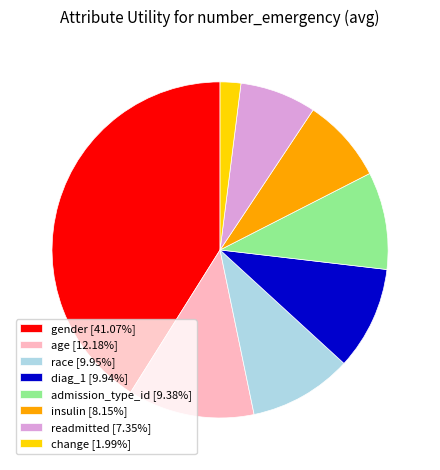

Does insulin account for over 50% of the chart?

No